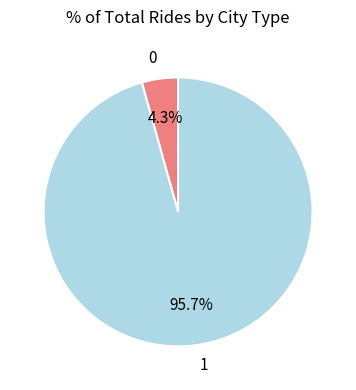

To the nearest percent, what portion does 1 represent?

96%